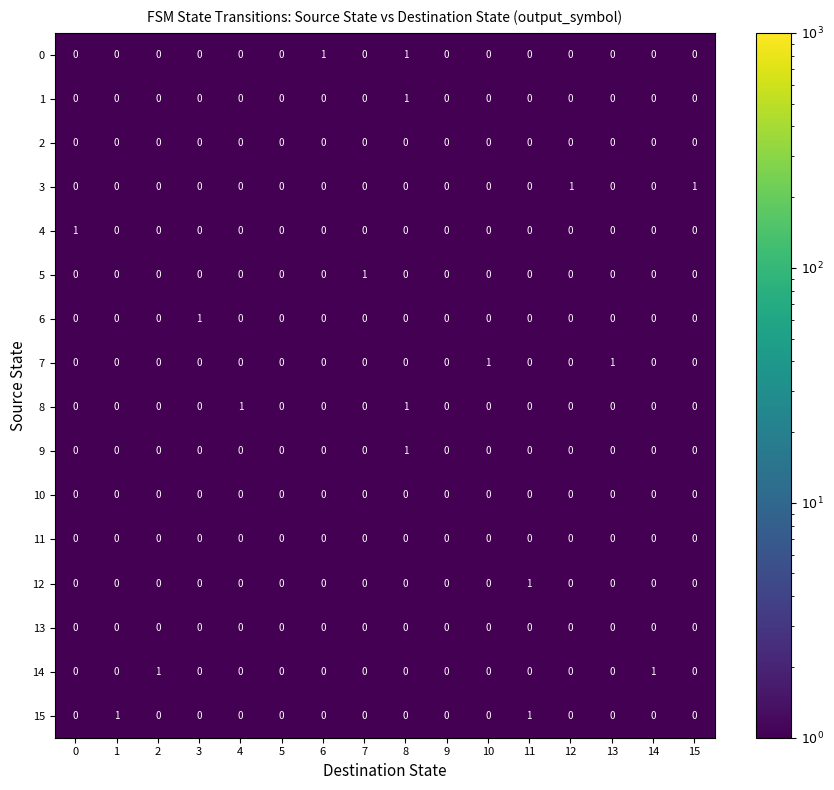

The 0 series shows -1 at 1. True or false?

False